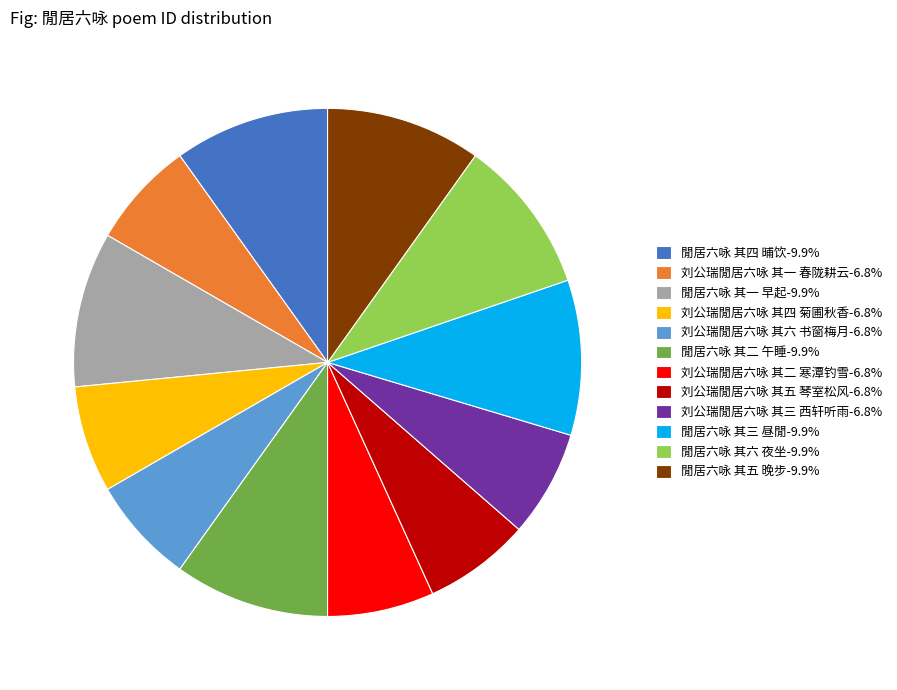

What is the ratio of the value at 刘公瑞閒居六咏 其四 菊圃秋香-6.8% to the value at 閒居六咏 其一 早起-9.9%?

0.7